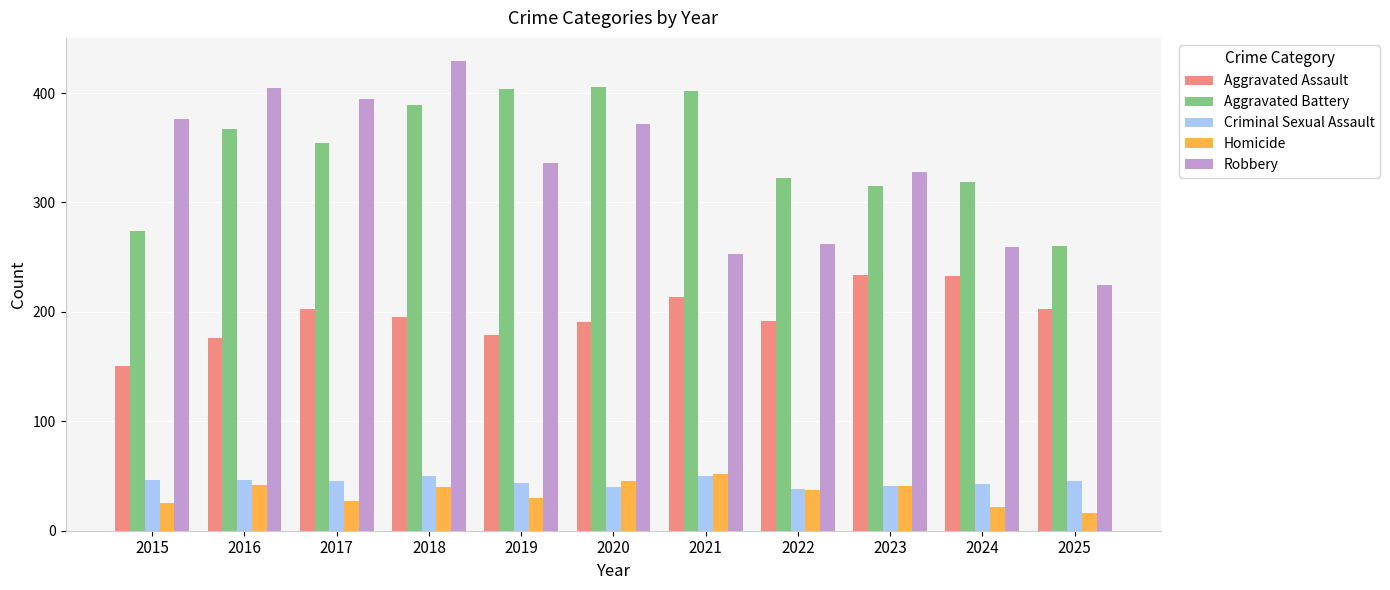

At how many categories does at least one series exceed 175?

11